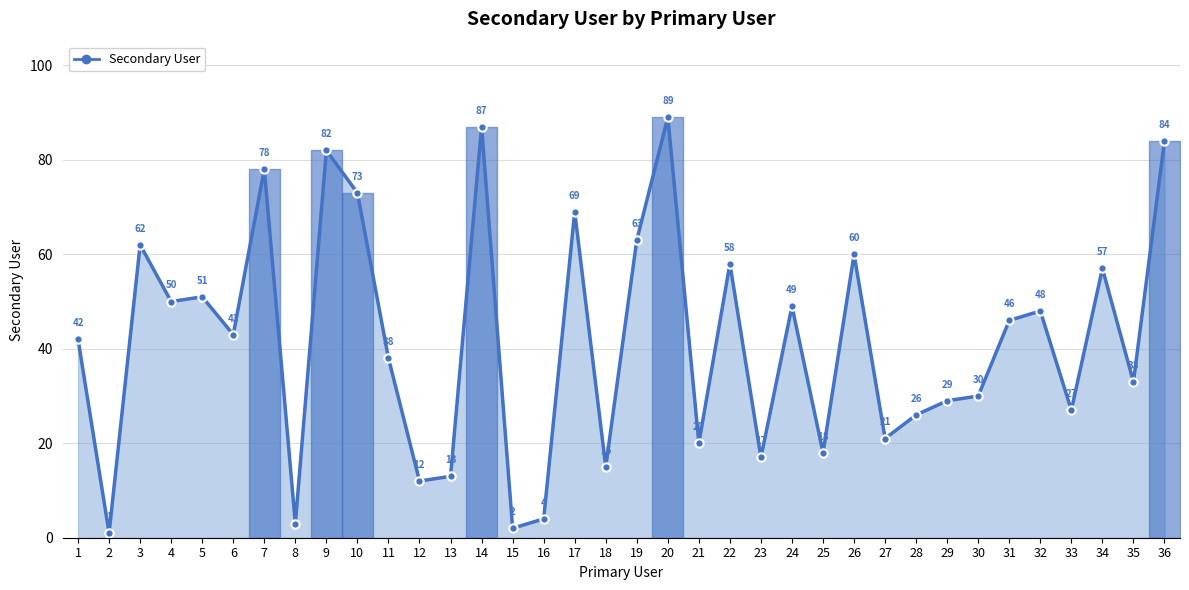

List the labels in order of value, largest first.

20, 14, 36, 9, 7, 10, 17, 19, 3, 26, 22, 34, 5, 4, 24, 32, 31, 6, 1, 11, 35, 30, 29, 33, 28, 27, 21, 25, 23, 18, 13, 12, 16, 8, 15, 2